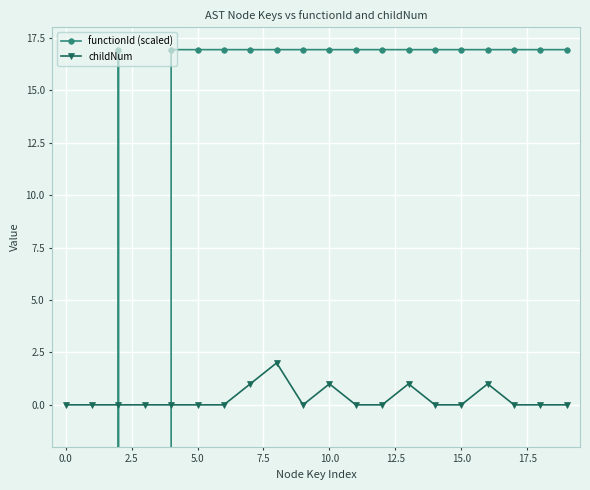

What are all the series names shown in the legend?

functionId (scaled), childNum